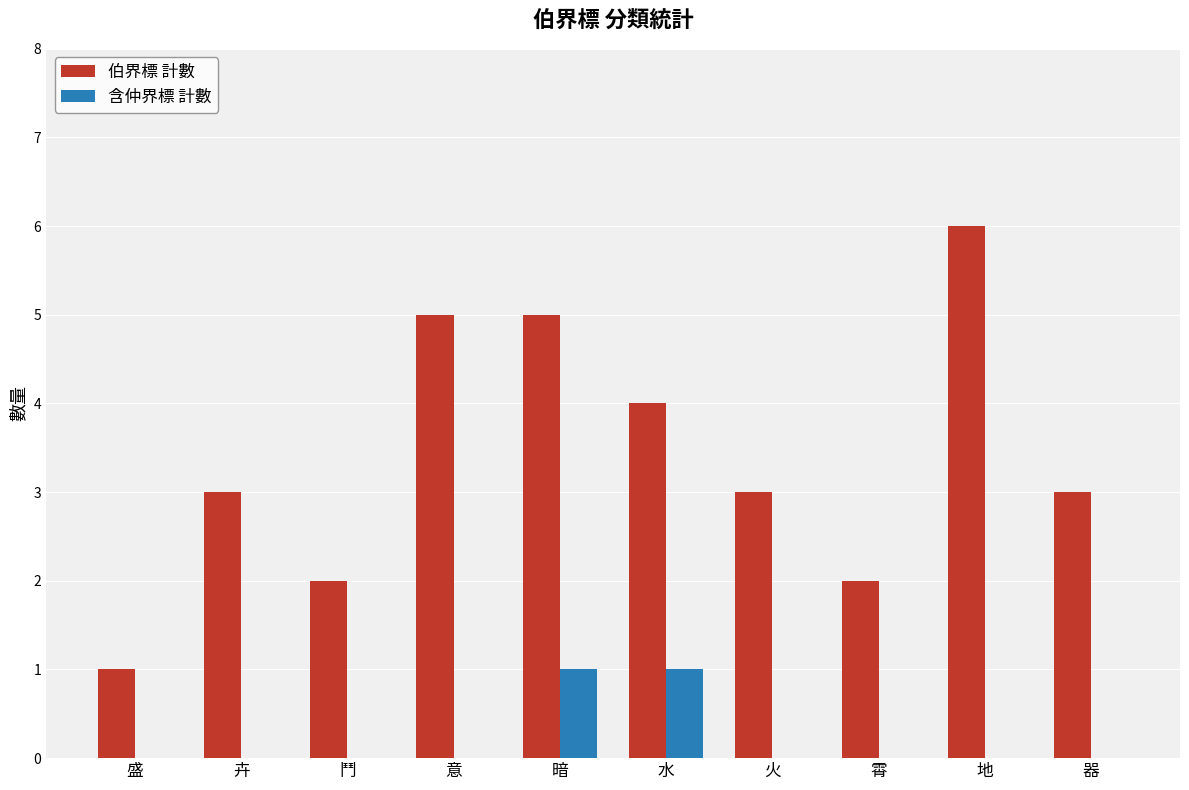

At which label does 伯界標 計數 reach its peak?

地